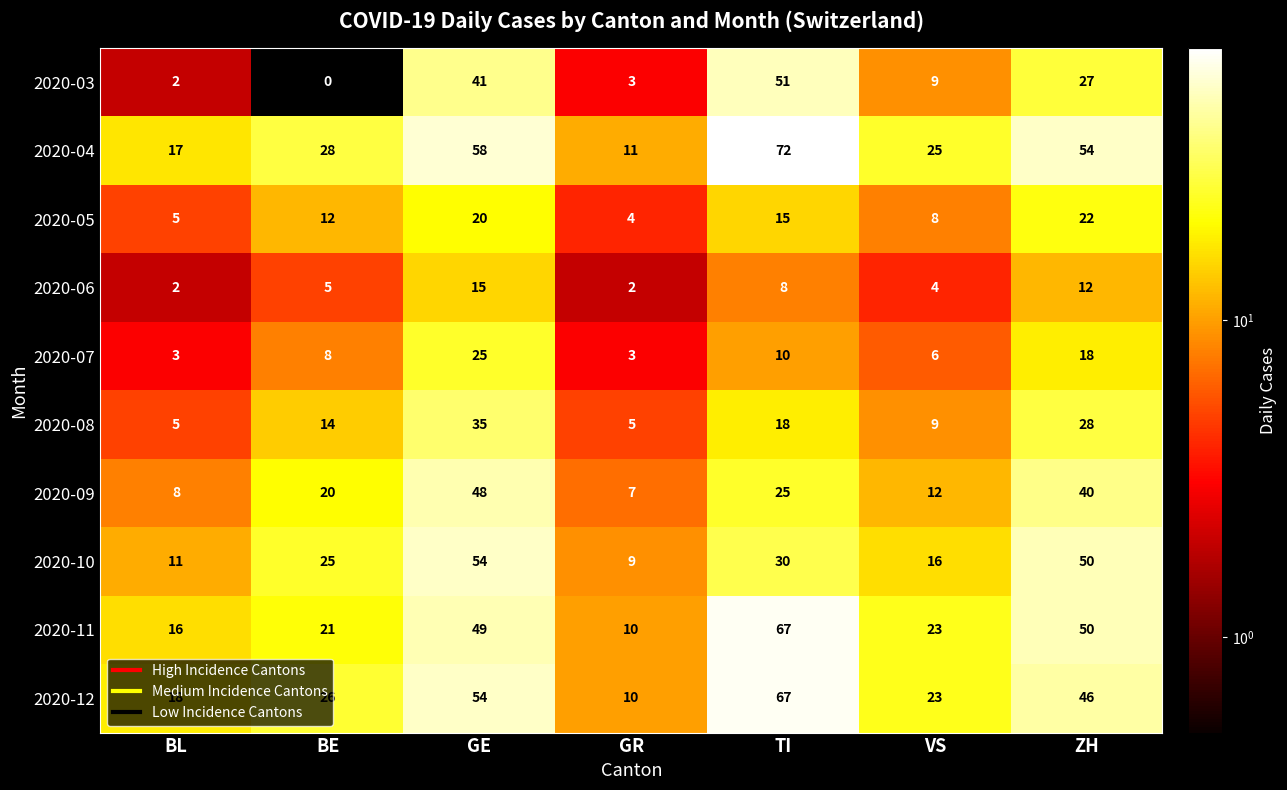

Is it true that 2020-08 equals 3 at VS?

False